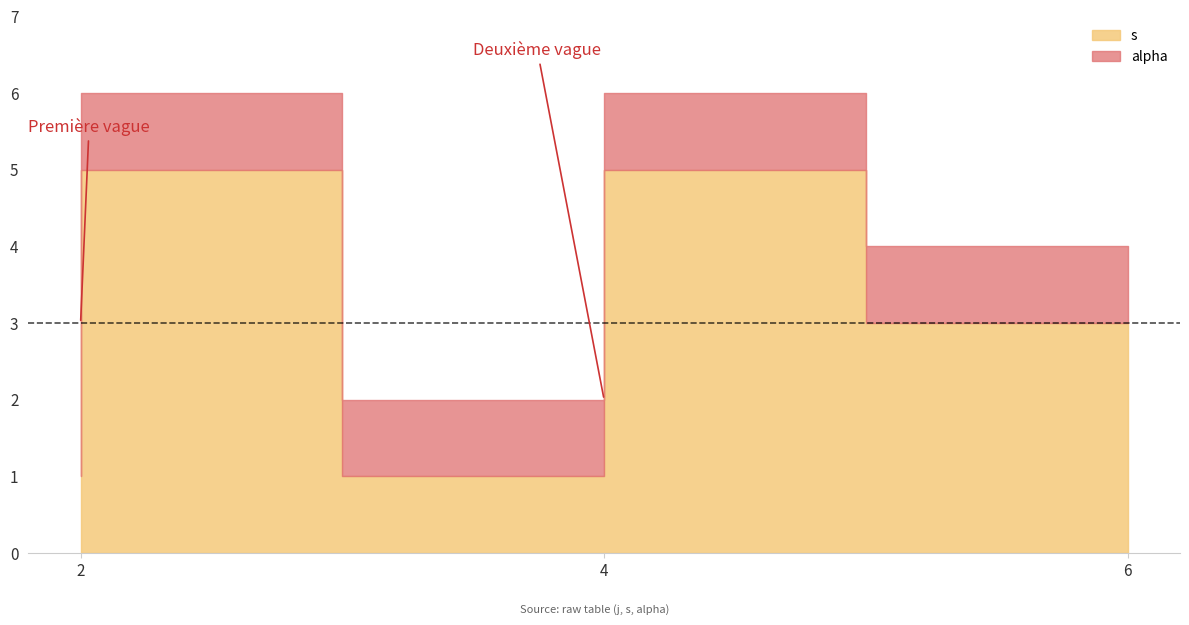

What is the value of the alpha point at the 7th from the left?

1